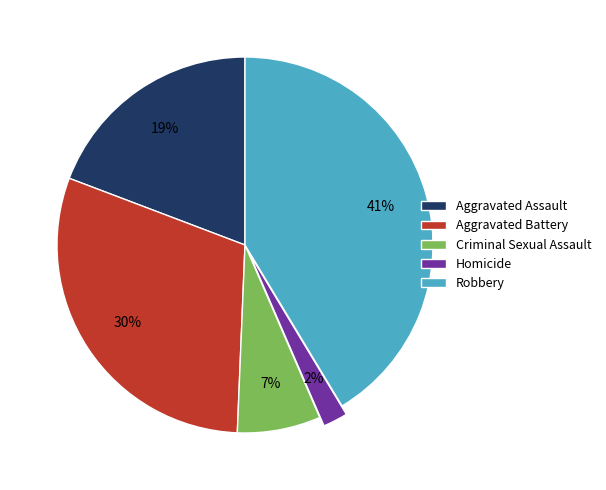

To the nearest percent, what percentage of the pie is Criminal Sexual Assault?

7%